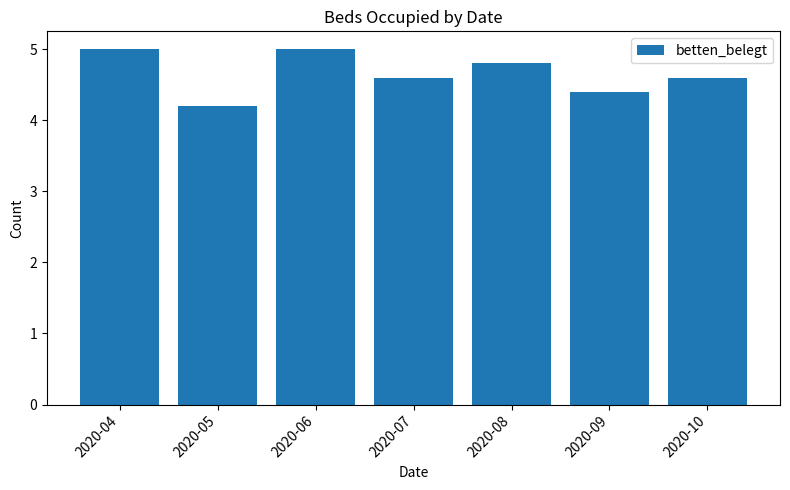

The chart shows a value of 5.0 at 2020-04. True or false?

True